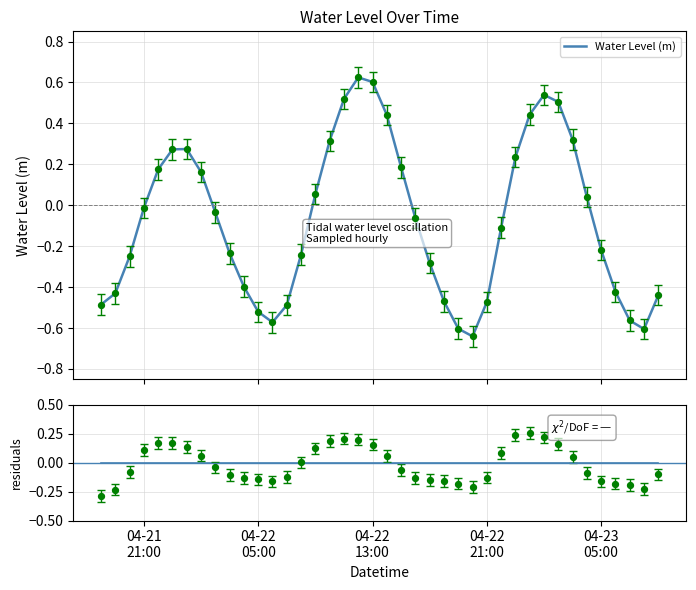

Is the value of residuals at 36 greater than the value of zero line at 5?

No